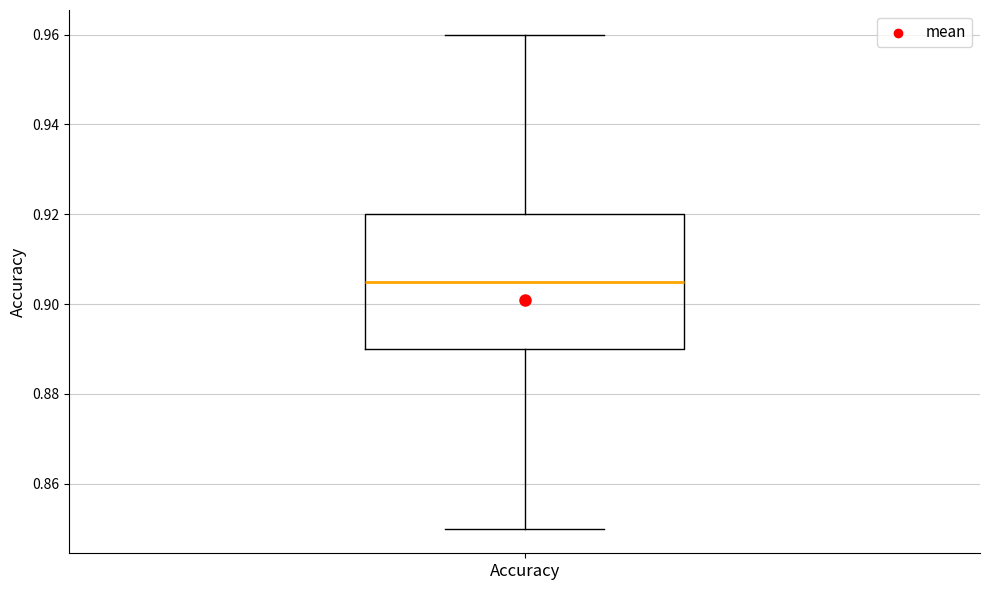

Transcribe this box plot: give where the median line is, the range the box spans, and where the two whiskers end, as read against the y-axis. The values are not printed on the chart, so give them approximately, as read against the axis.

median 0.906, box 0.890 to 0.920, whiskers 0.850 to 0.960